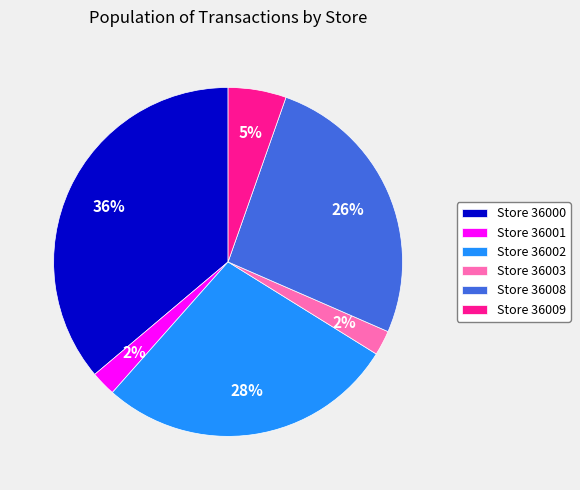

Between Store 36008 and Store 36001, which is larger?

Store 36008